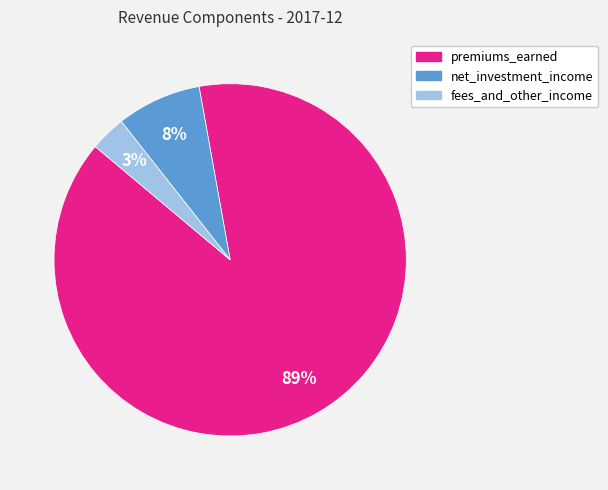

To the nearest percent, what is the difference between the largest and smallest slice percentages?

86%